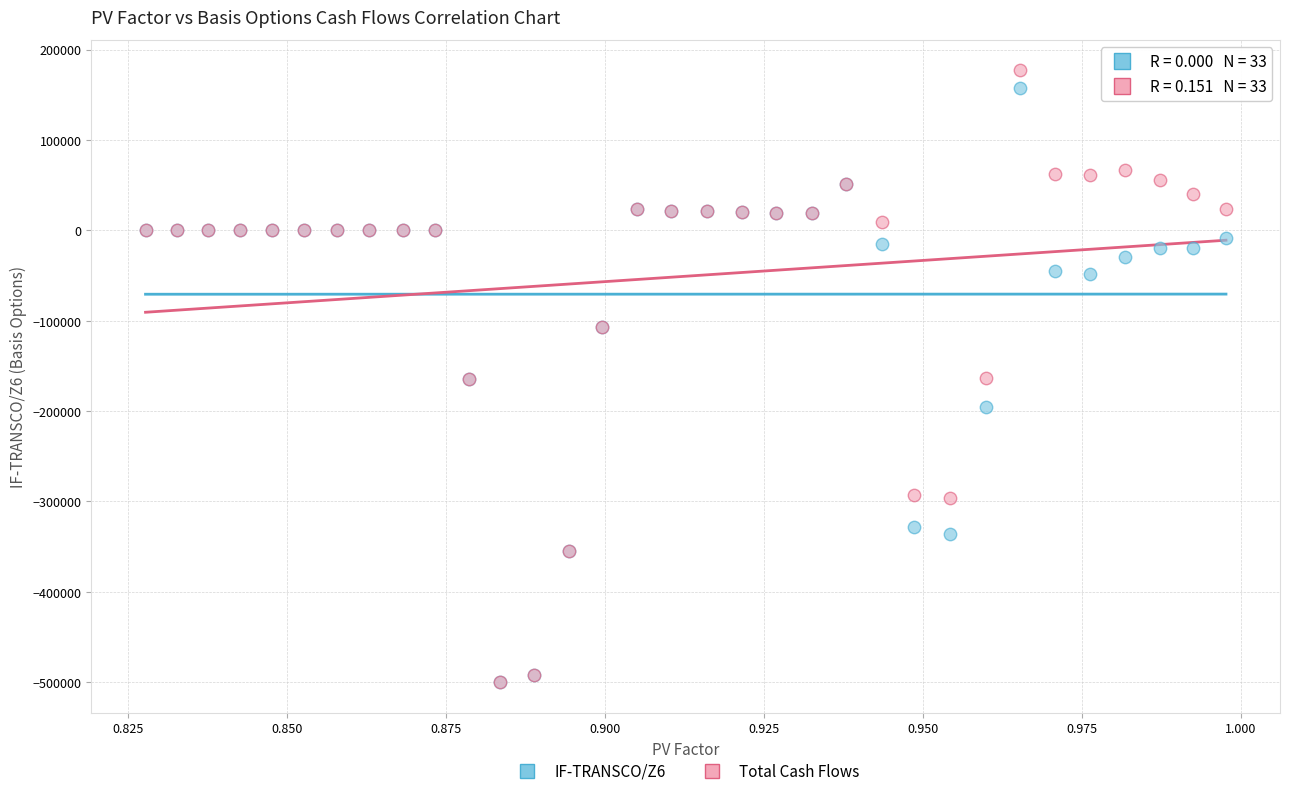

Which series has the widest spread of Y values?

Total Cash Flows